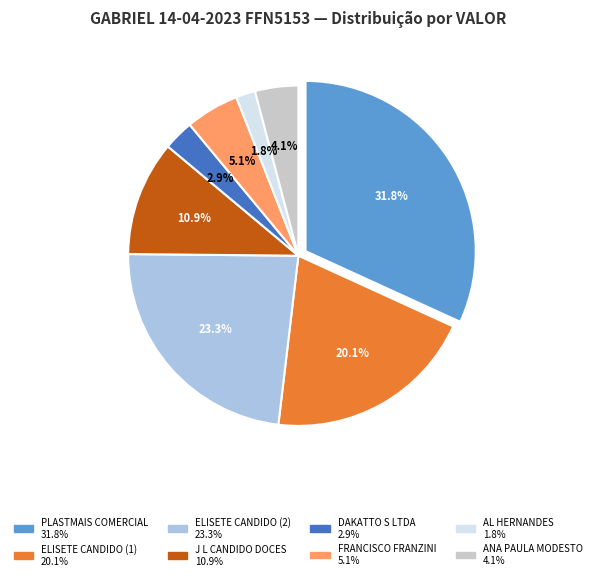

How many segments does this pie chart have?

8